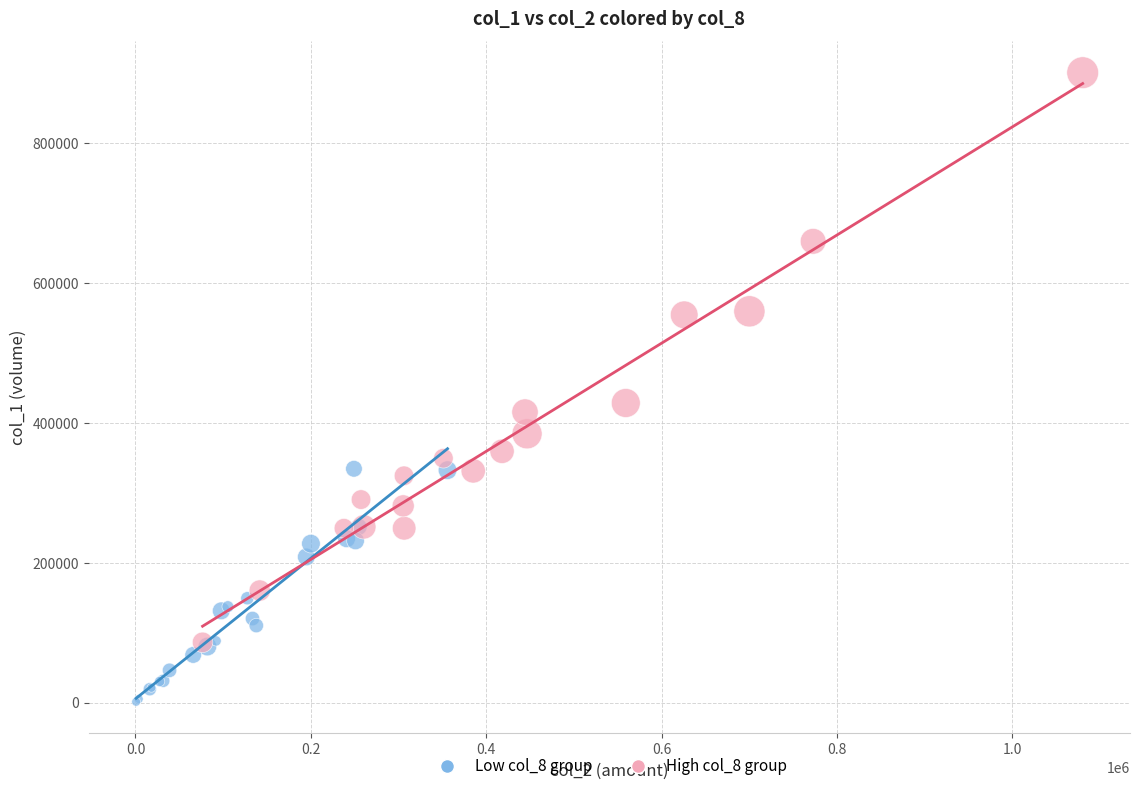

Which series contains the lowest Y value?

Low col_8 group